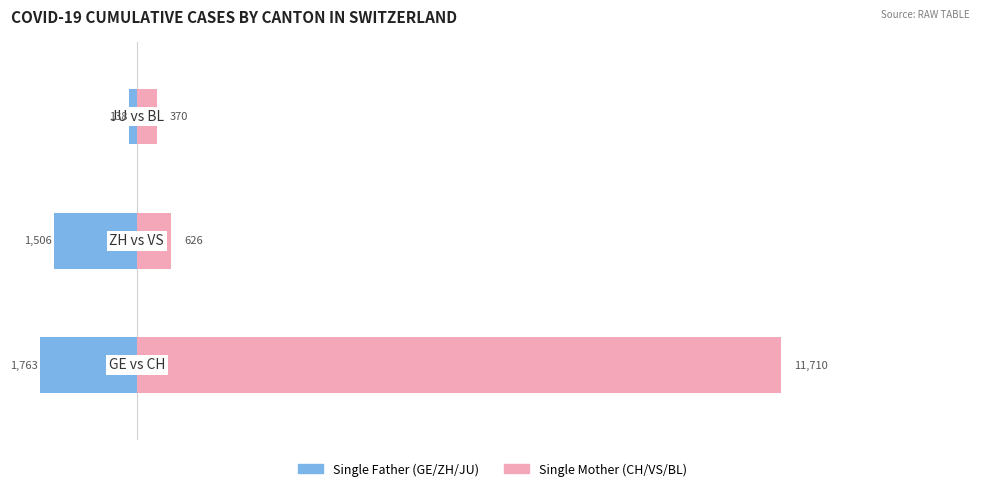

Reading right to left, list all the values displayed in this chart.

Single Father: 2=-138	1=-1506	0=-1763
Single Mother: 2=370	1=626	0=11710